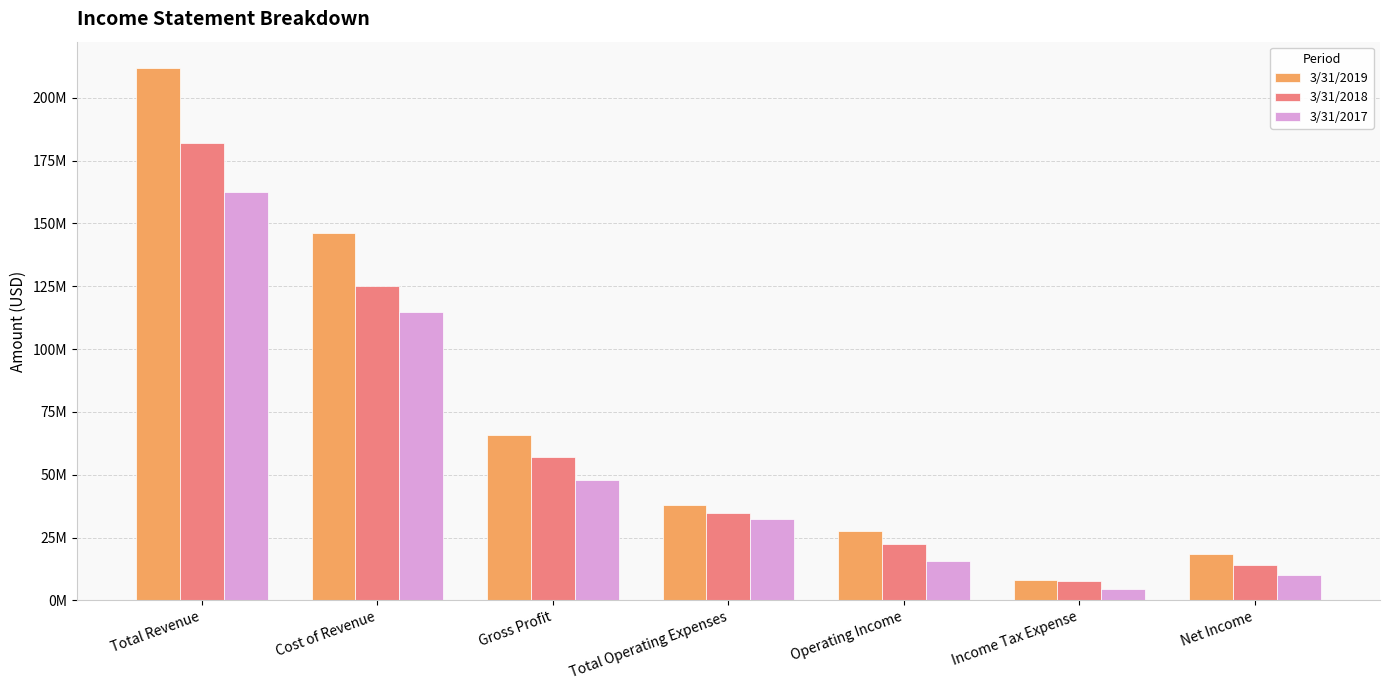

What is the difference between the maximum and second lowest values in the 3/31/2018 series?

167904000